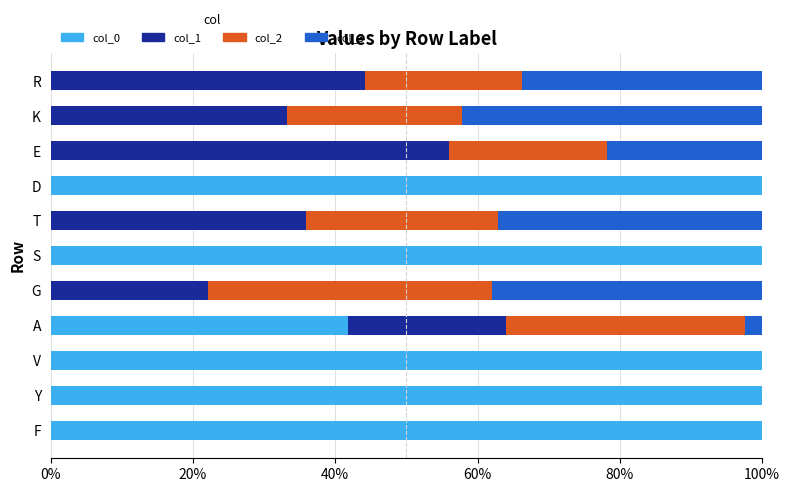

How many data points in col_0 are above 41?

6